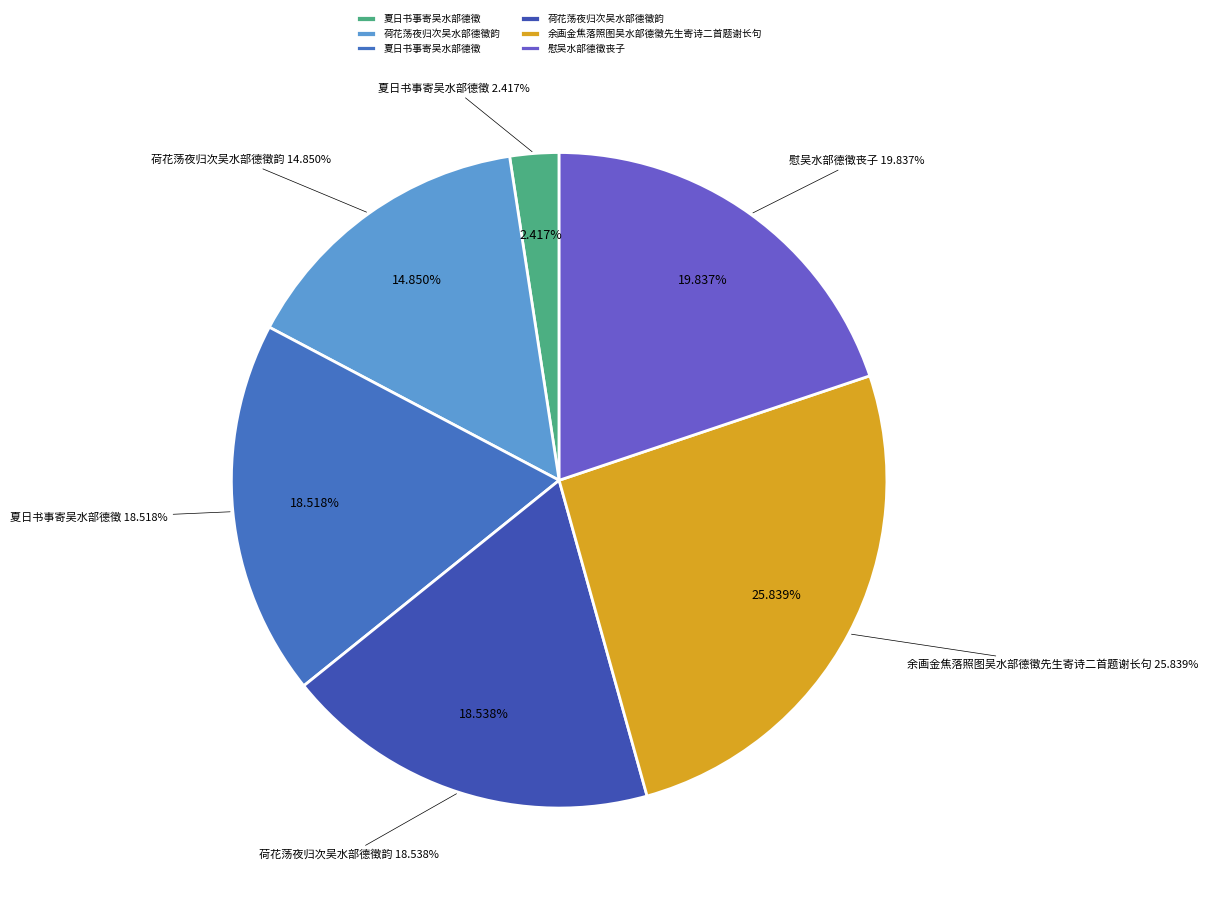

What is the change in value from 荷花荡夜归次吴水部德徵韵 to 余画金焦落照图吴水部德徵先生寄诗二首题谢长句?

+188795